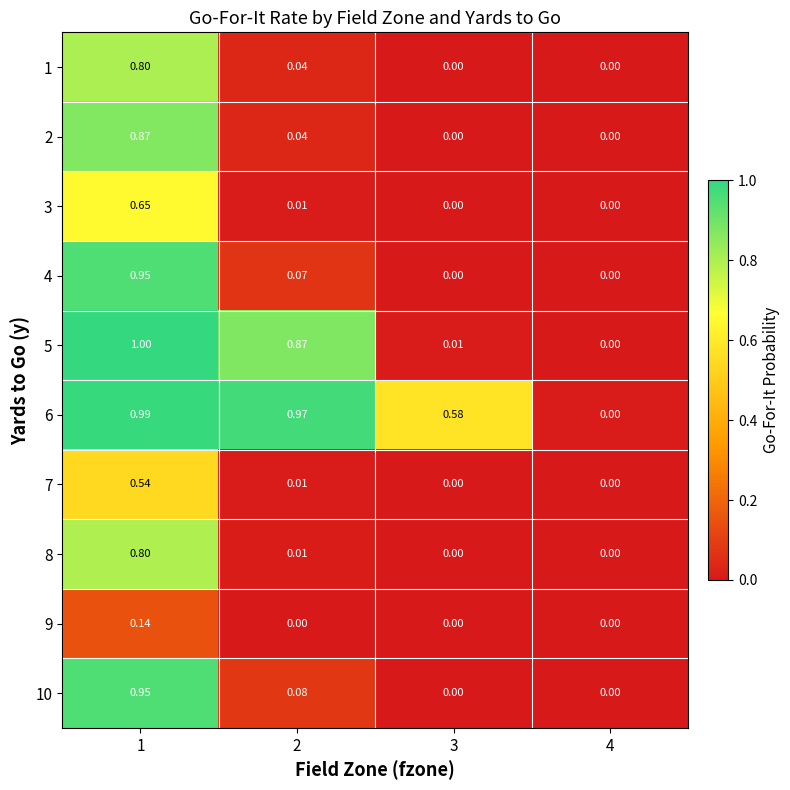

Is the value of 3 at 2 greater than the value of 4 at 3?

Yes